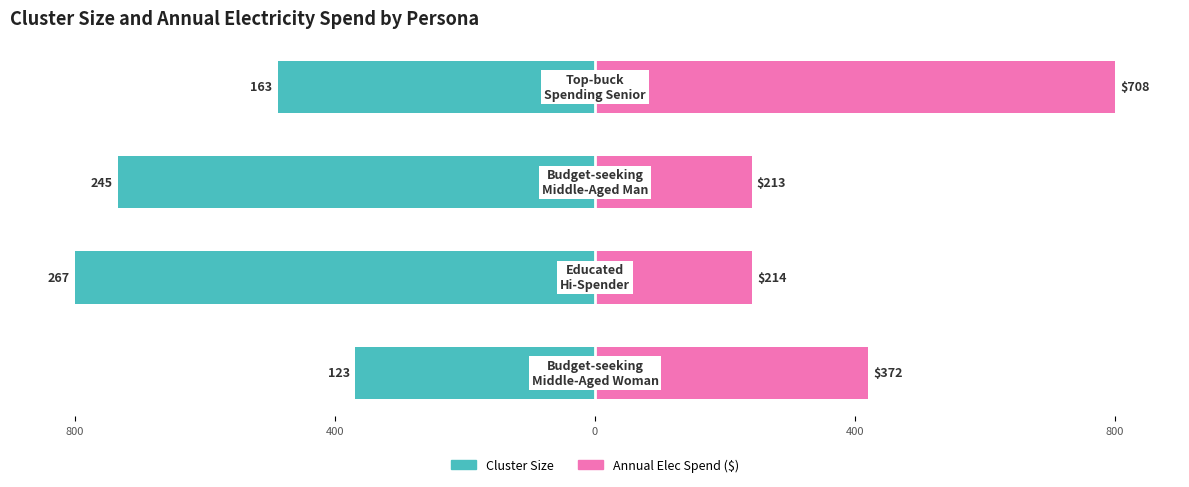

Reading right to left, what are all the values shown in this chart?

Cluster Size: -488.4	-734.1	-800.0	-368.5
Annual Elec Spend ($): 800.0	240.9	242.3	420.3